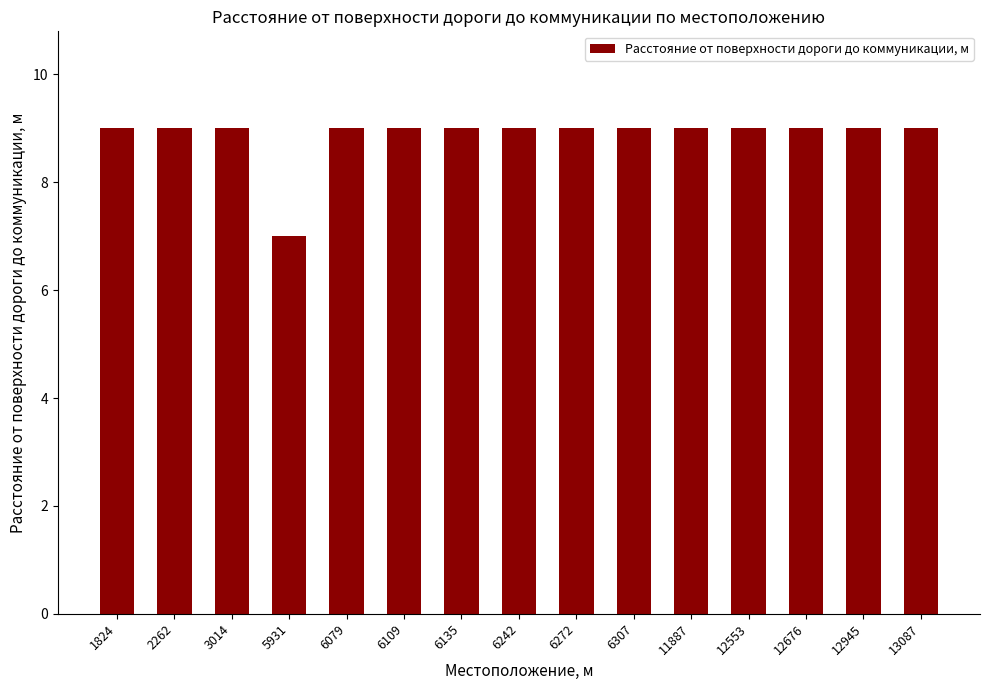

How many bars are there in total?

15